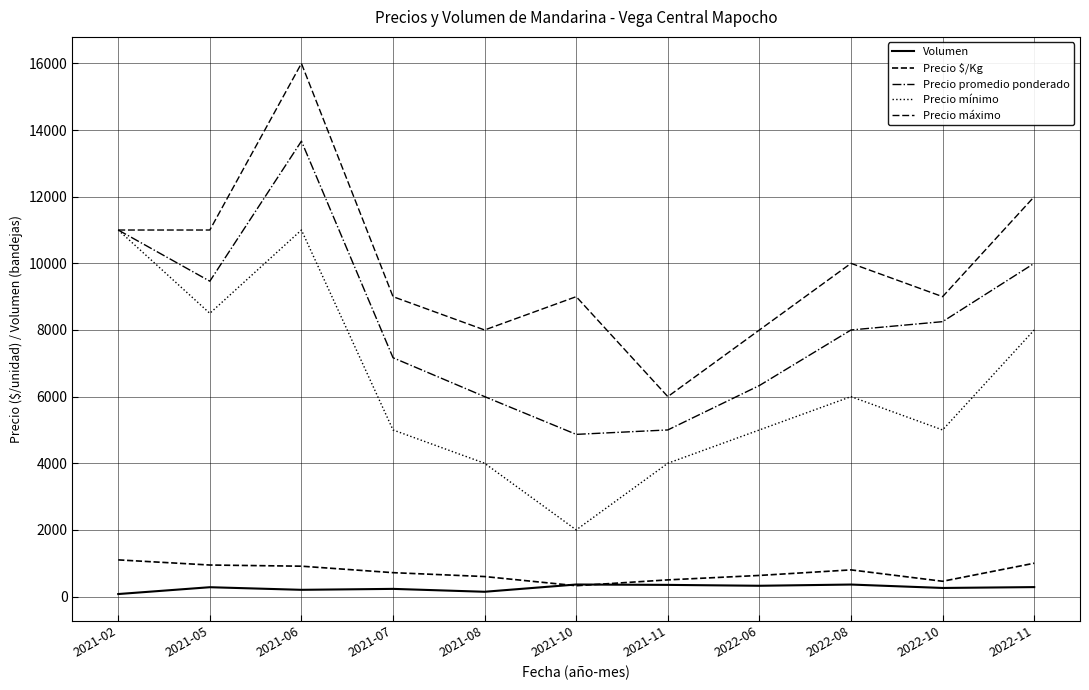

Reading right to left, list all the values displayed in this chart.

Volumen: 283.3	257.5	360.0	323.3	350.0	361.2	143.3	230.0	201.7	280.0	75.0
Precio $/Kg: 1000.0	458.2	800.0	633.3	500.0	325.0	600.0	716.7	911.0	946.0	1100.0
Precio promedio ponderado: 10000.0	8250.0	8000.0	6333.0	5000.0	4867.0	6000.0	7167.0	13667.0	9464.0	11000.0
Precio mínimo: 8000.0	5000.0	6000.0	5000.0	4000.0	2000.0	4000.0	5000.0	11000.0	8500.0	11000.0
Precio máximo: 12000.0	9000.0	10000.0	8000.0	6000.0	9000.0	8000.0	9000.0	16000.0	11000.0	11000.0